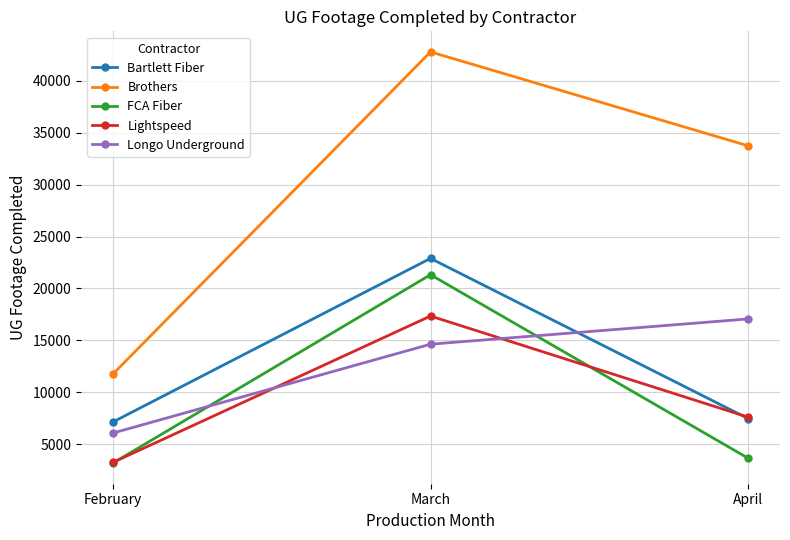

What is the spread (max minus min) of values at April?

30114